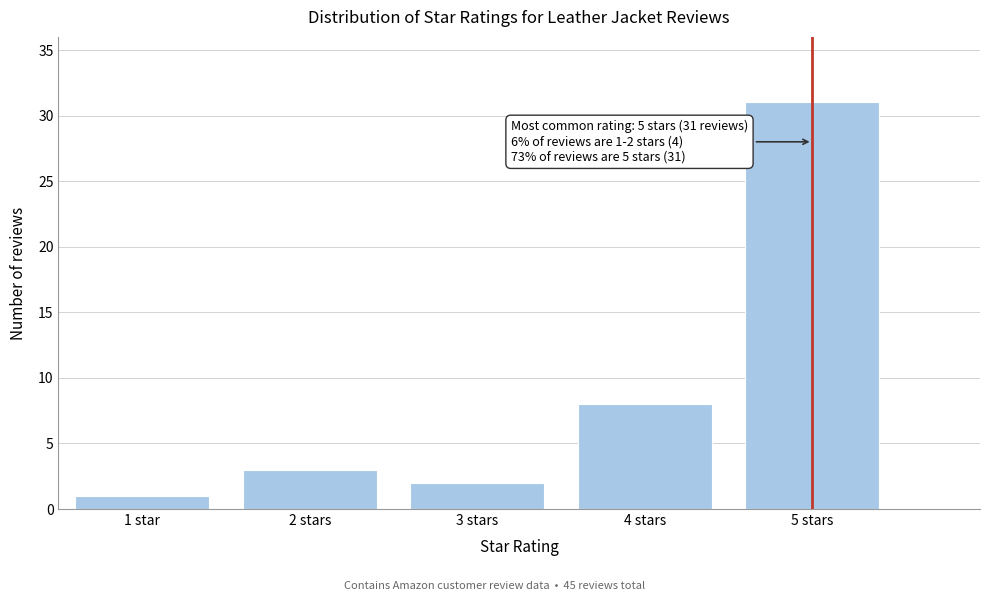

Reading right to left, list all the values displayed in this chart.

5 stars=31	4 stars=8	3 stars=2	2 stars=3	1 star=1